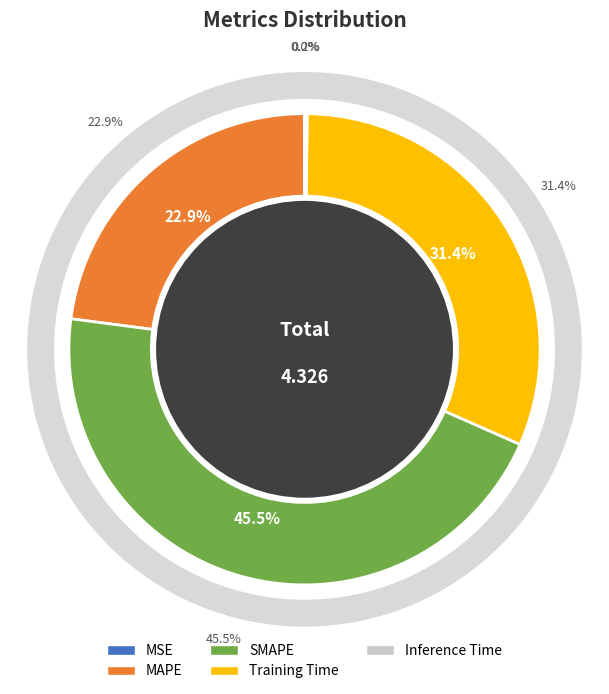

How many segments does this pie chart have?

5